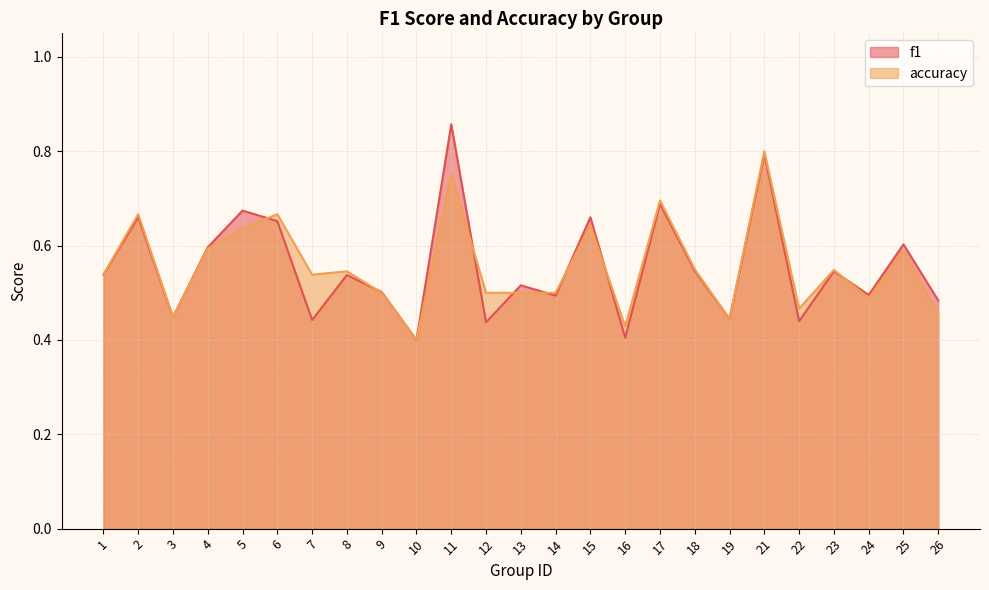

What is the value of the accuracy point at the 13th from the left?

0.5